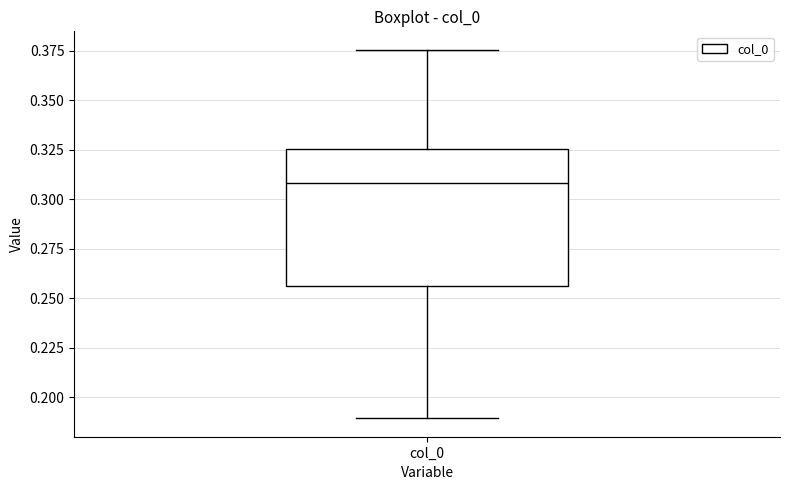

Transcribe this box plot: give where the median line is, the range the box spans, and where the two whiskers end, as read against the y-axis. The values are not printed on the chart, so give them approximately, as read against the axis.

median 0.310, box 0.255 to 0.325, whiskers 0.190 to 0.375